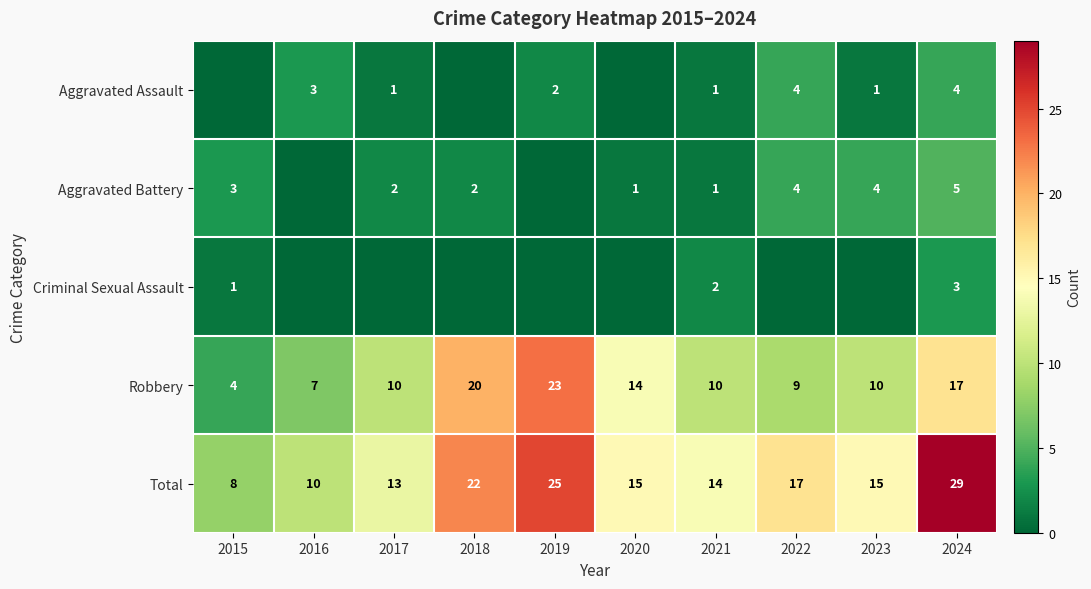

What is the difference between the maximum and minimum values in the Robbery series?

19